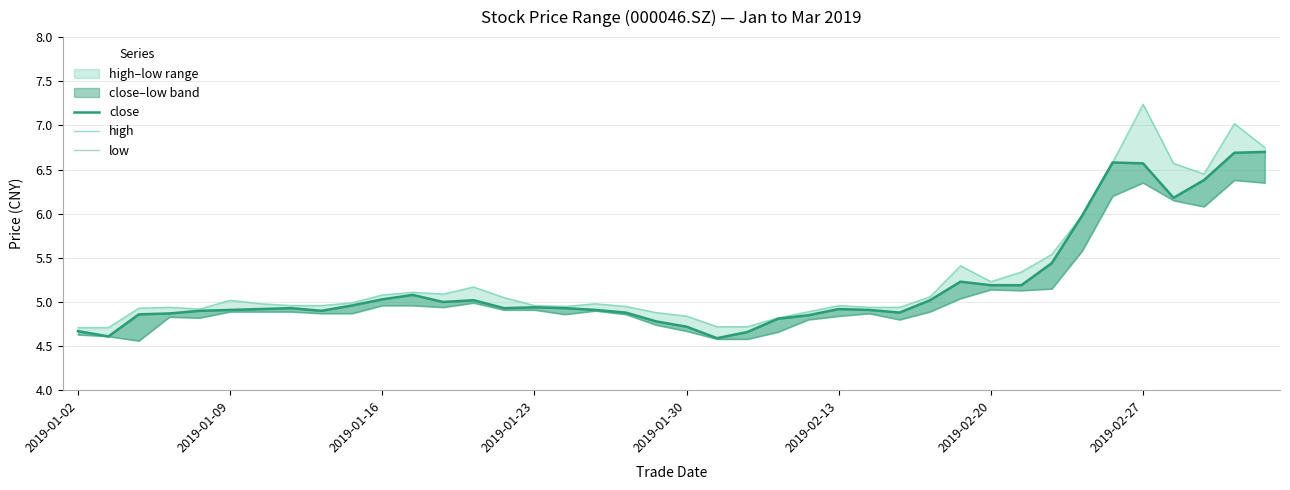

In high, how many points are lower than both neighbors (excluding endpoints)?

5